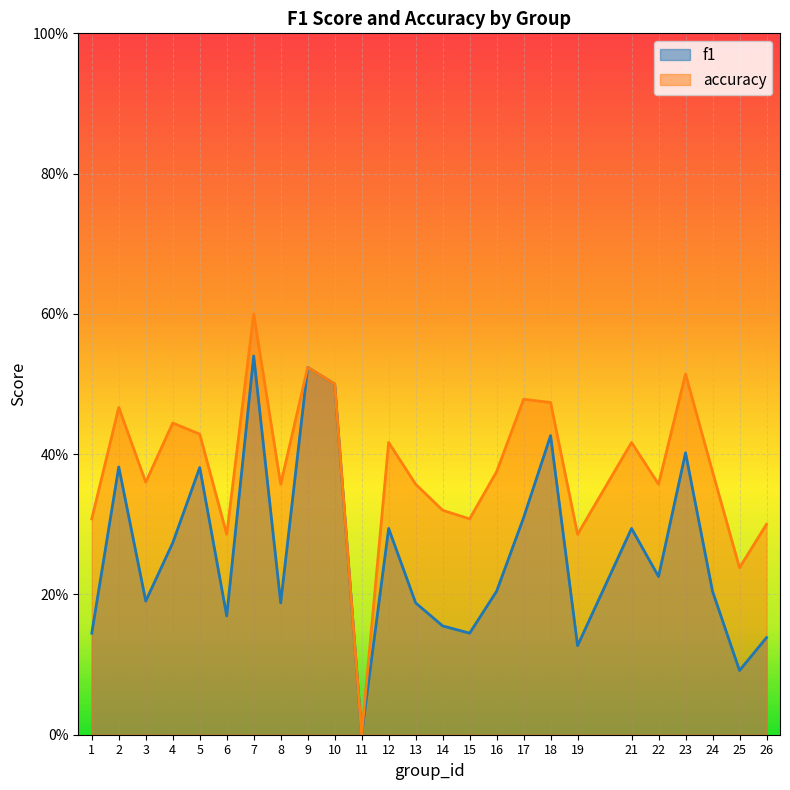

What is the sum of the accuracy values at 24 and 25?

0.6